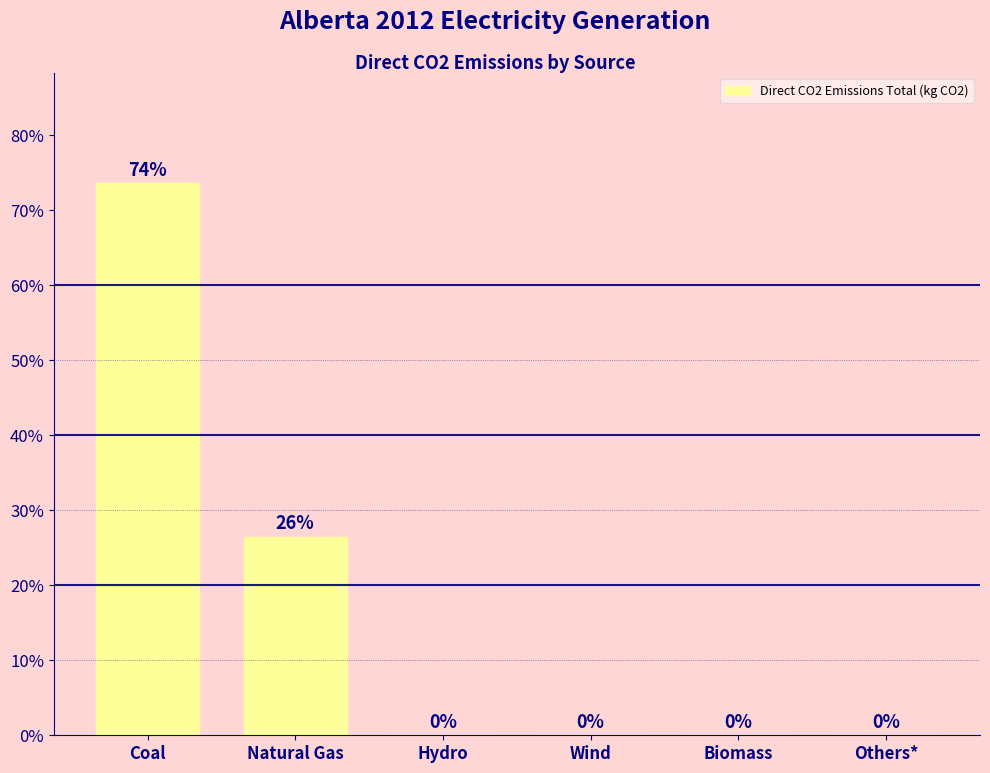

Does the chart contain stacked bars?

No